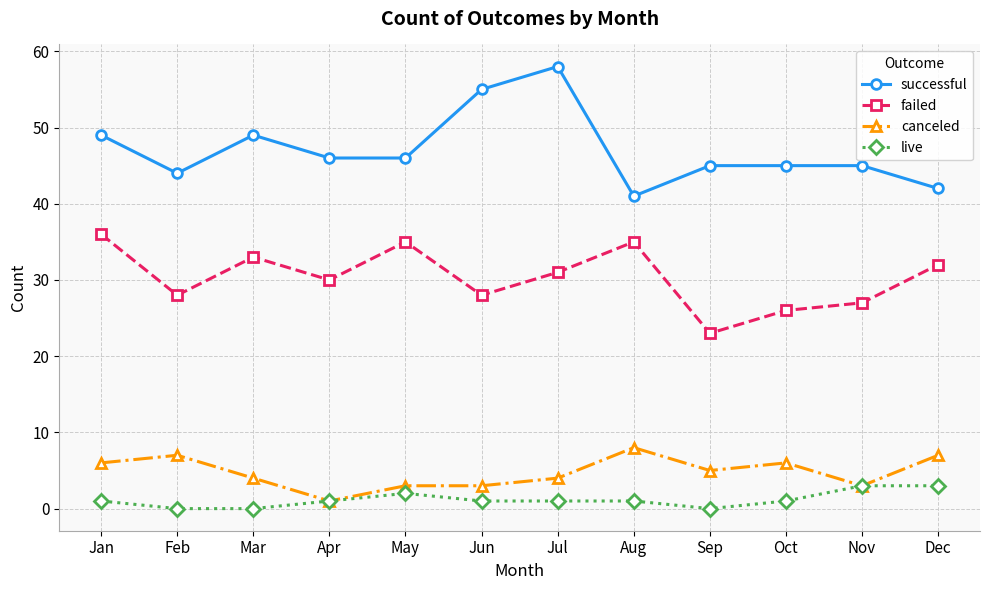

Rank the series by their maximum value, from lowest to highest.

live, canceled, failed, successful